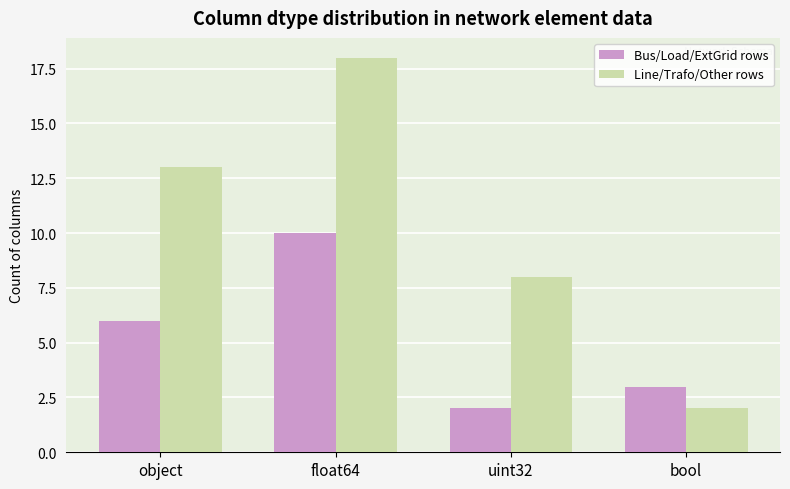

Reading left to right, transcribe all the data shown in this chart.

Bus/Load/ExtGrid rows: 6	10	2	3
Line/Trafo/Other rows: 13	18	8	2